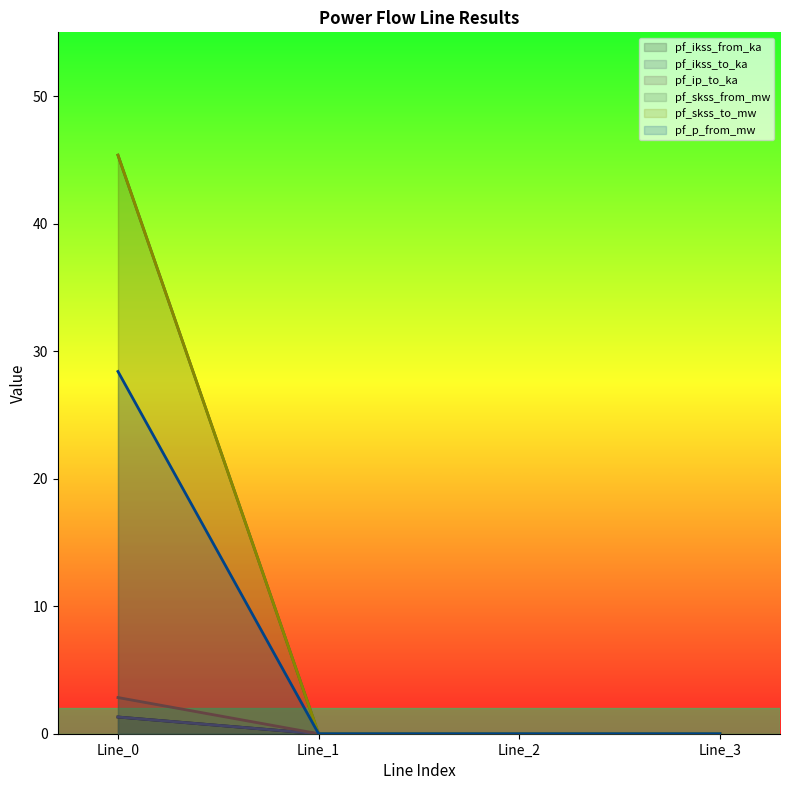

List the series in order of their peak value, highest first.

pf_skss_from_mw, pf_skss_to_mw, pf_p_from_mw, pf_ip_to_ka, pf_ikss_from_ka, pf_ikss_to_ka